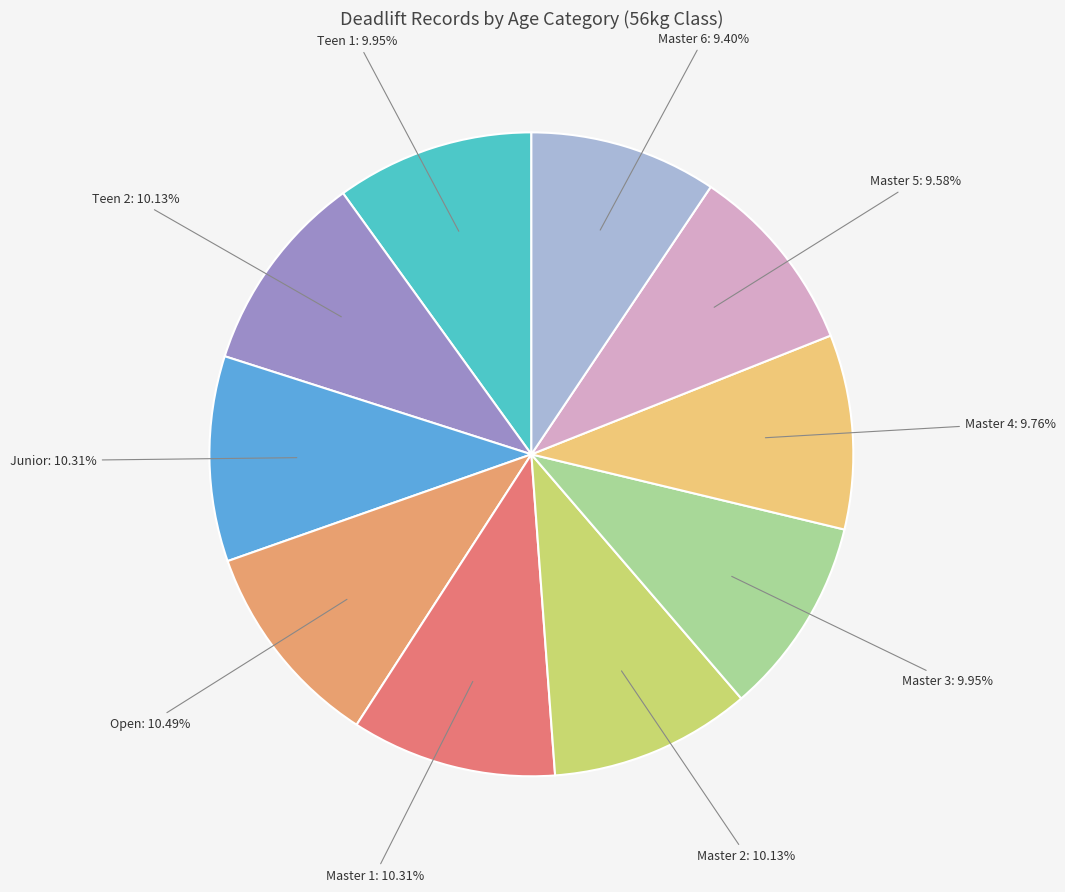

Is there any slice that represents more than half of the pie?

No